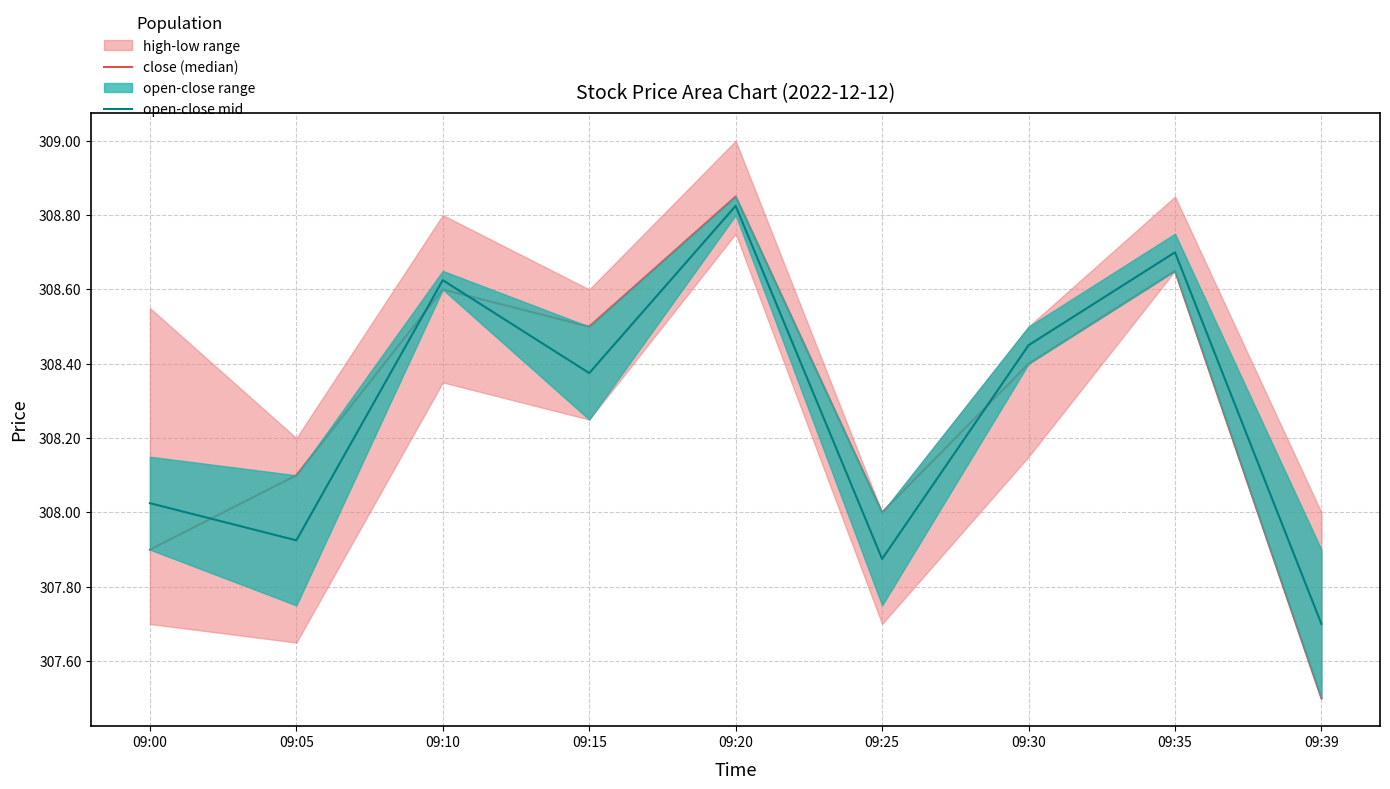

What is the sum of the close (median) values at 09:39 and 09:35?

616.1